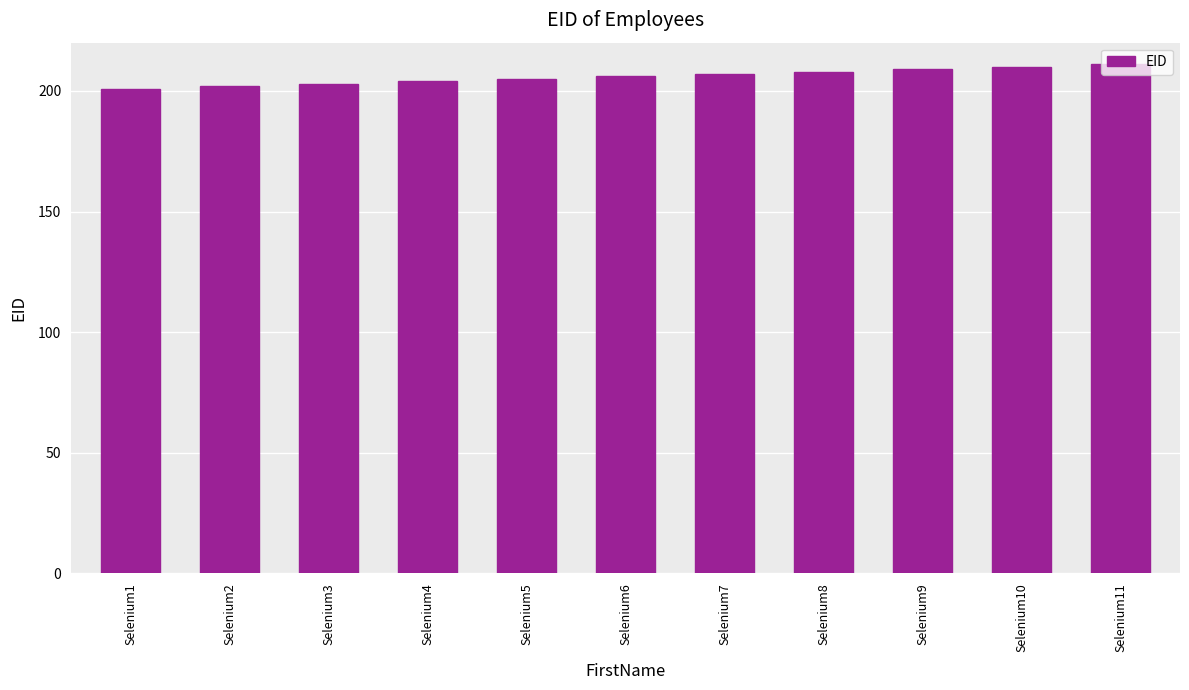

What is the value of the 3rd bar from the left?

203